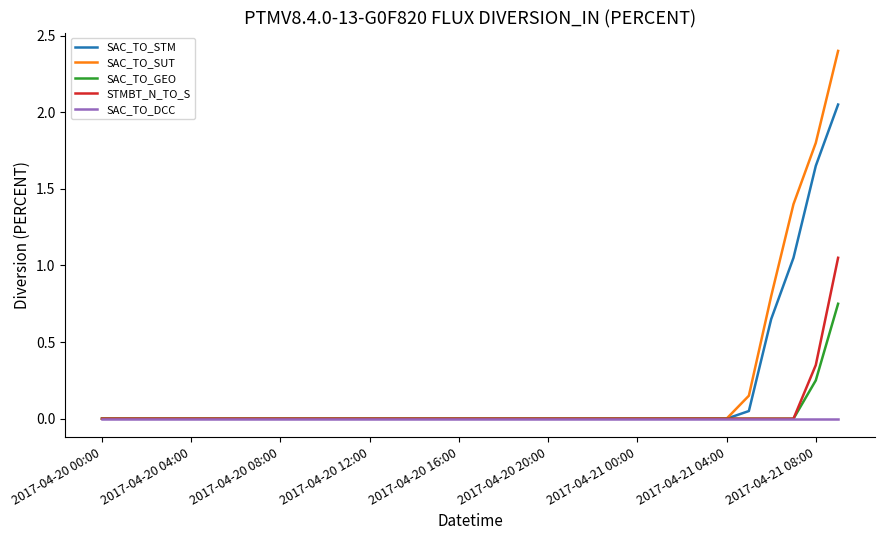

Rank the series by their maximum value, from lowest to highest.

SAC_TO_DCC, SAC_TO_GEO, STMBT_N_TO_S, SAC_TO_STM, SAC_TO_SUT